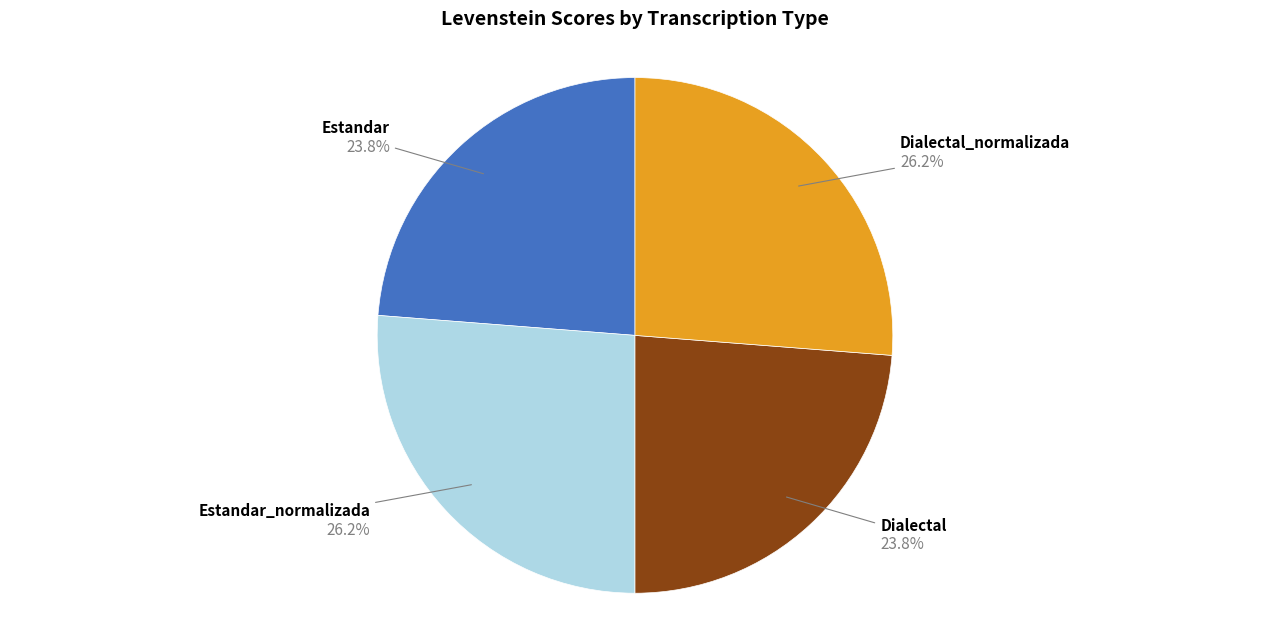

What percentage is NOT represented by Dialectal?

76.2%